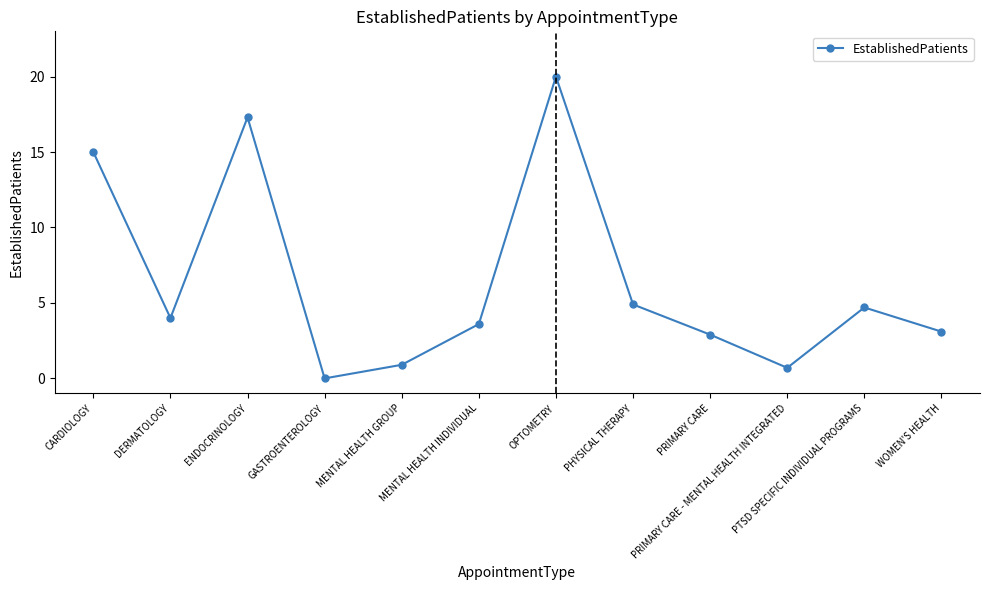

What is the difference between the maximum and minimum values?

20.0